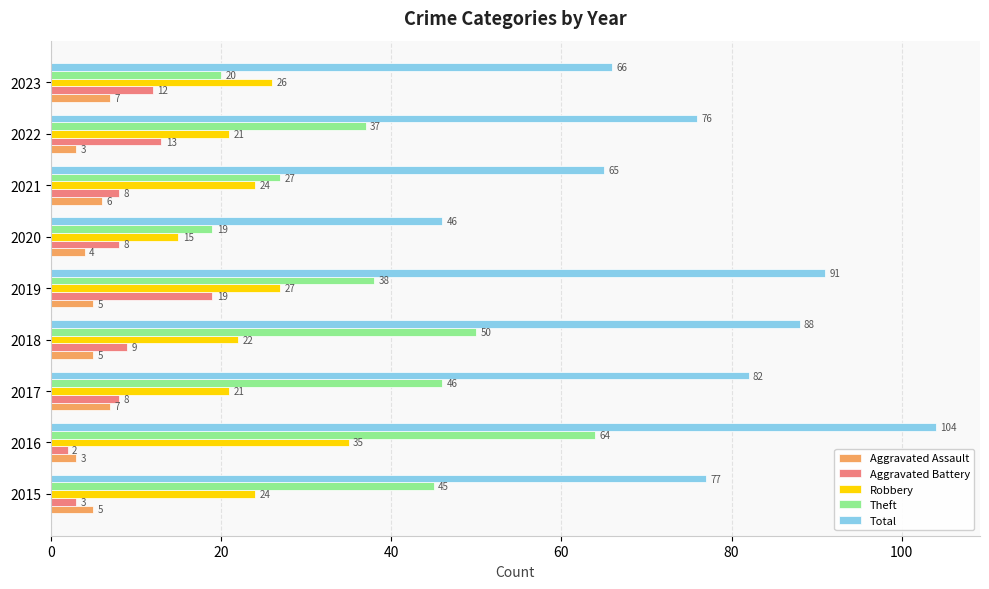

What is the difference between the highest and lowest values at 2019?

86